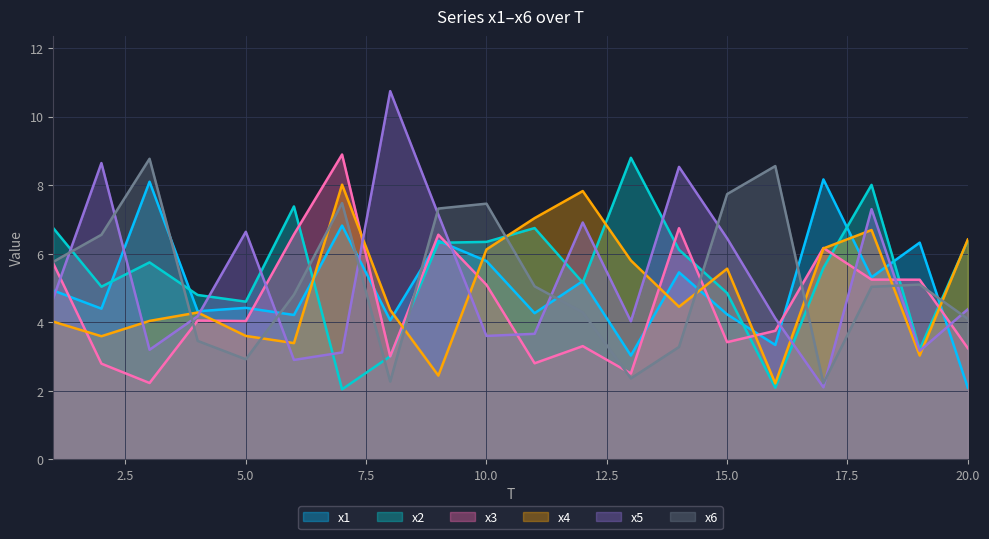

At which label is x6 closest to 5?

18